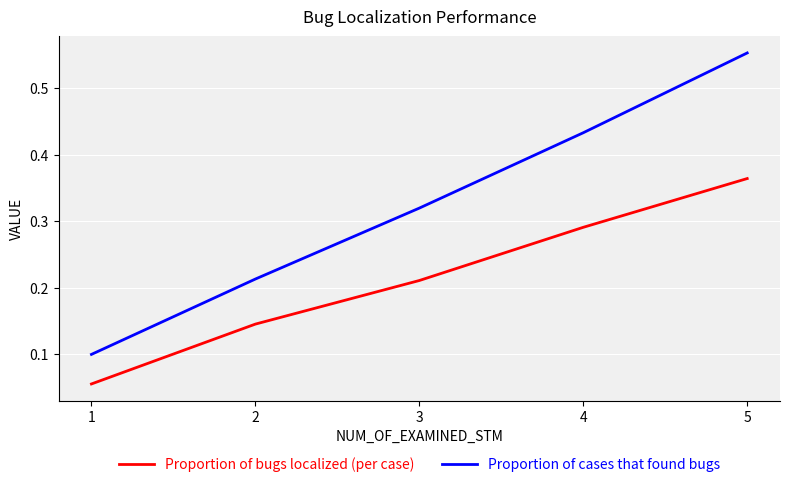

What is the total value across all series at 5?

0.9